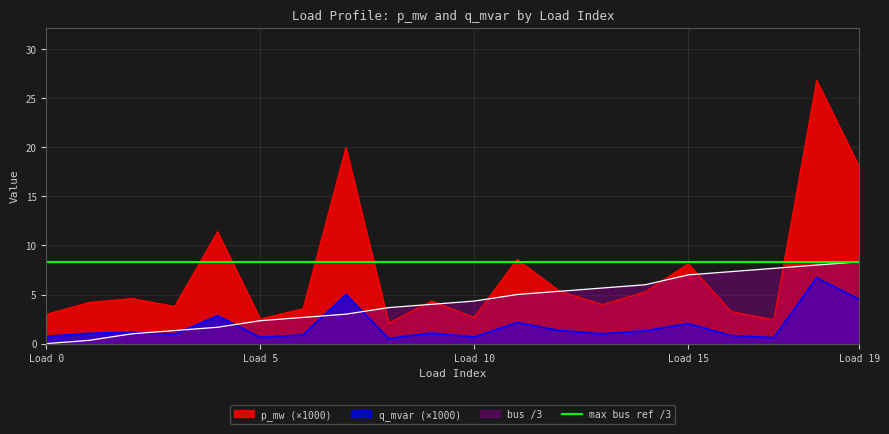

Reading right to left, what are all the values shown in this chart?

p_mw: 18.0	26.8	2.4	3.3	8.1	5.3	4.0	5.3	8.6	2.7	4.3	2.1	20.0	3.6	2.5	11.4	3.8	4.6	4.2	3.0
q_mvar: 4.5	6.7	0.6	0.8	2.0	1.3	1.0	1.3	2.2	0.7	1.1	0.5	5.0	0.9	0.6	2.9	1.0	1.2	1.1	0.7
bus: 8.3	8.0	7.7	7.3	7.0	6.0	5.7	5.3	5.0	4.3	4.0	3.7	3.0	2.7	2.3	1.7	1.3	1.0	0.3	0.0